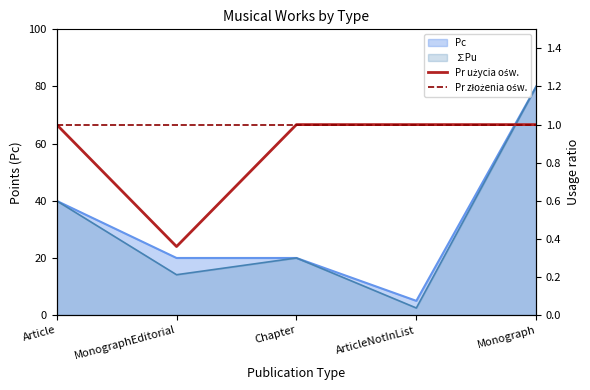

What is the minimum value for Pr użycia ośw.?

0.4